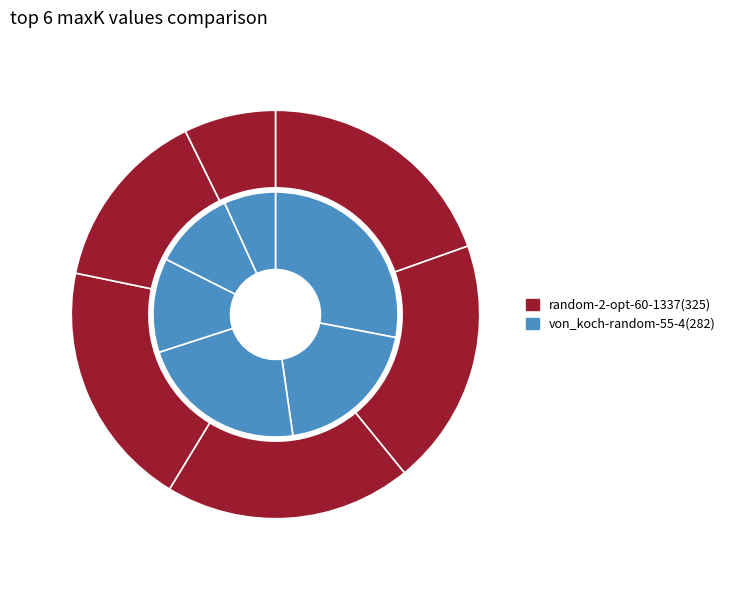

Combined, do 30 and 25 account for over 50%?

No